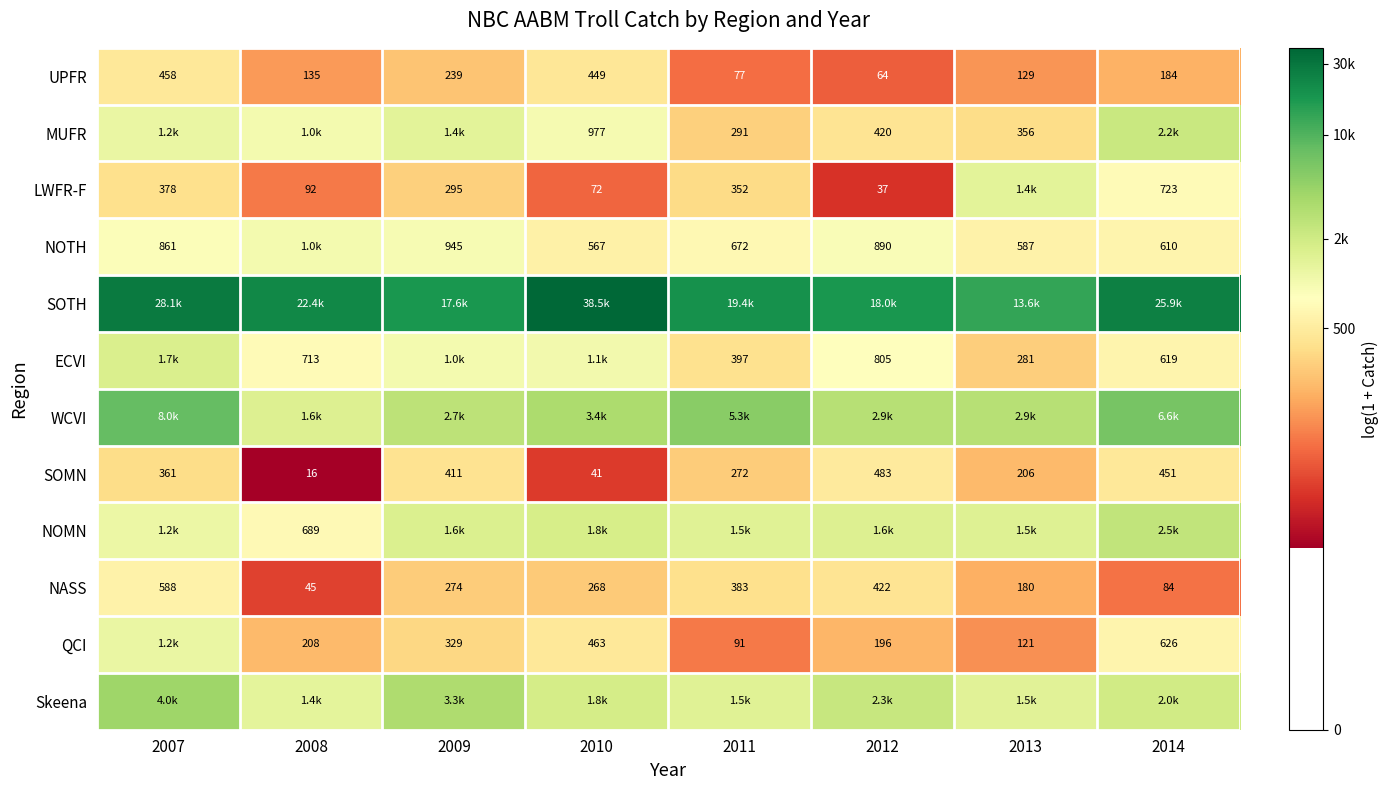

Is the value of QCI at 2010 greater than the value of SOMN at 2008?

Yes